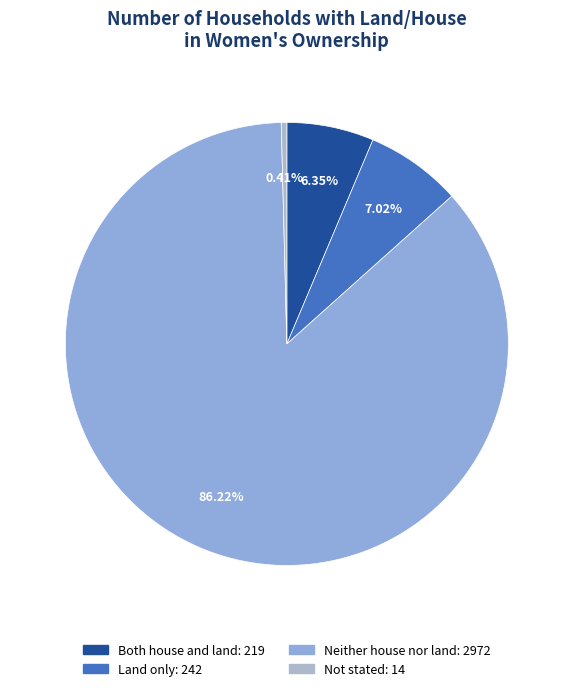

The Both house and land slice represents 6% of the pie. True or false?

True